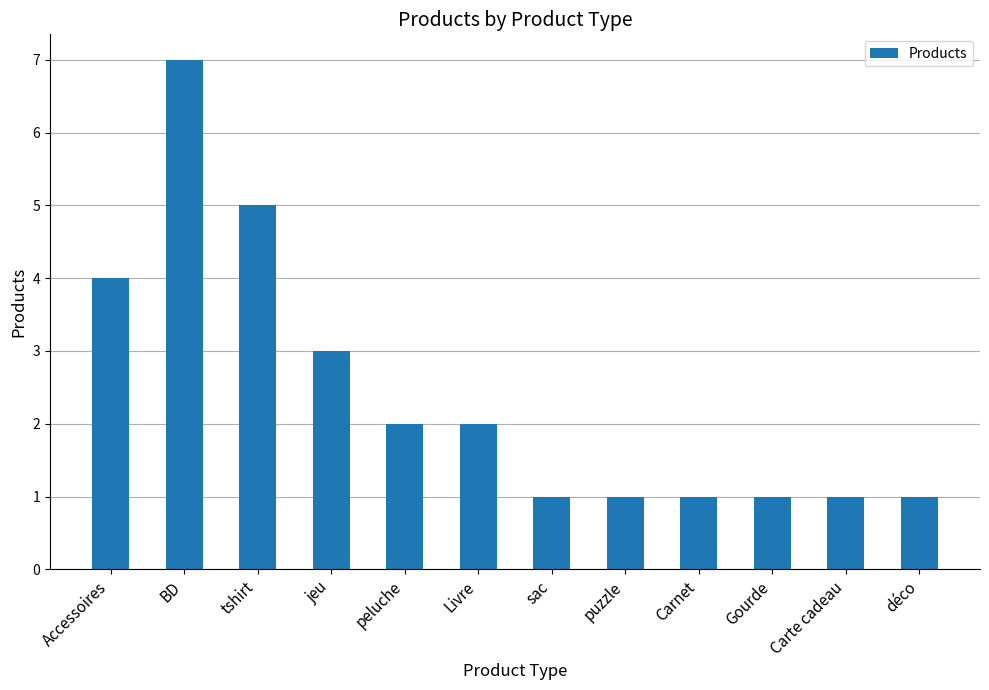

What position from the right is sac?

6